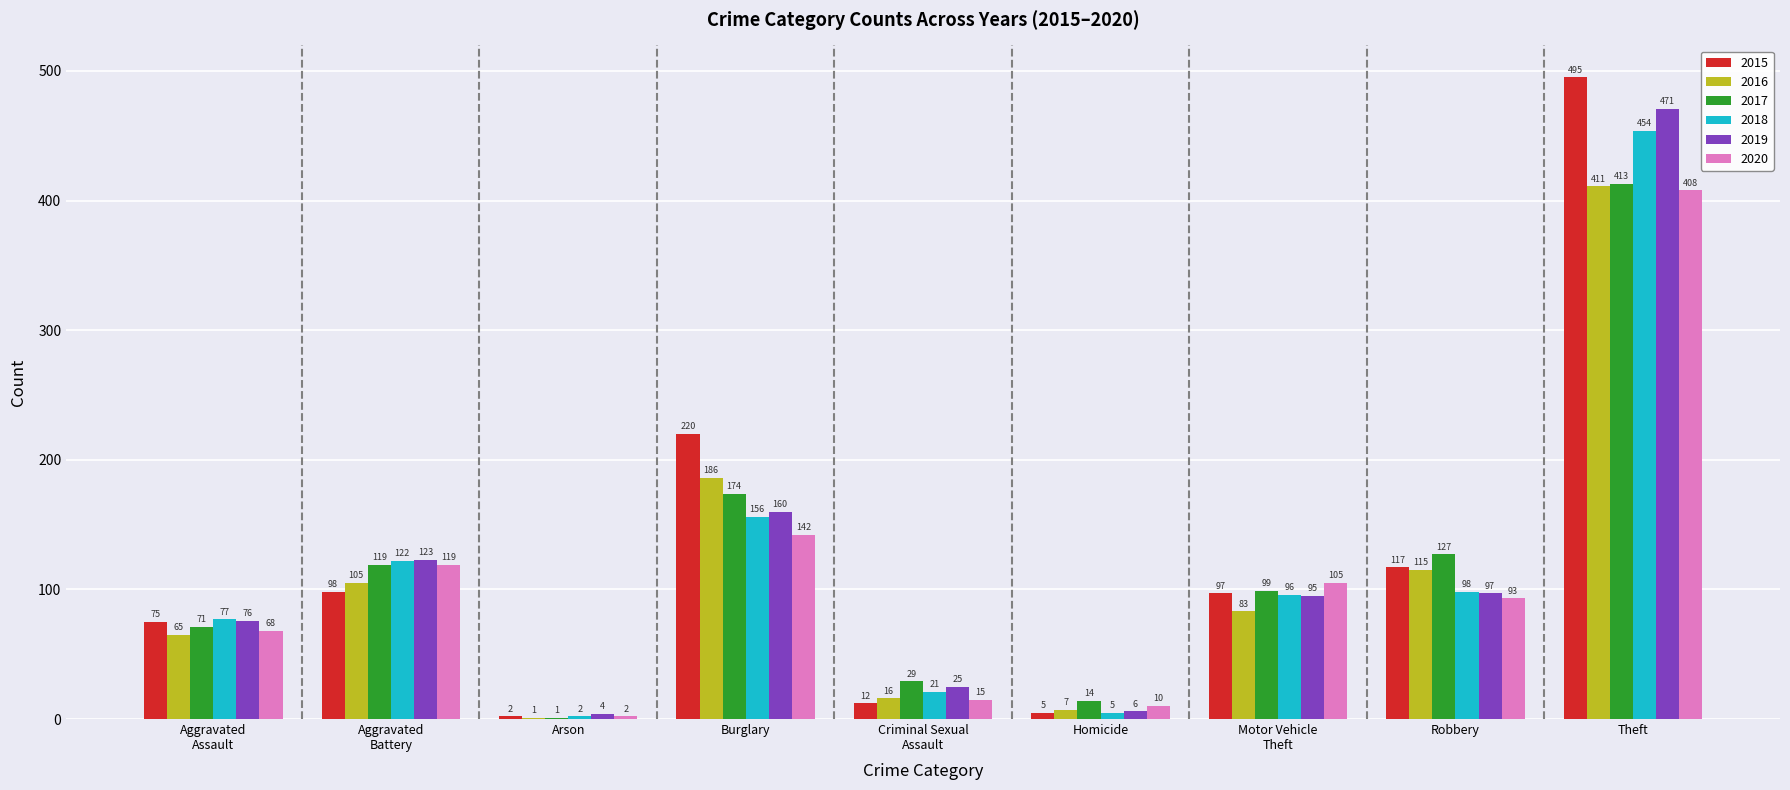

Does the chart contain stacked bars?

No